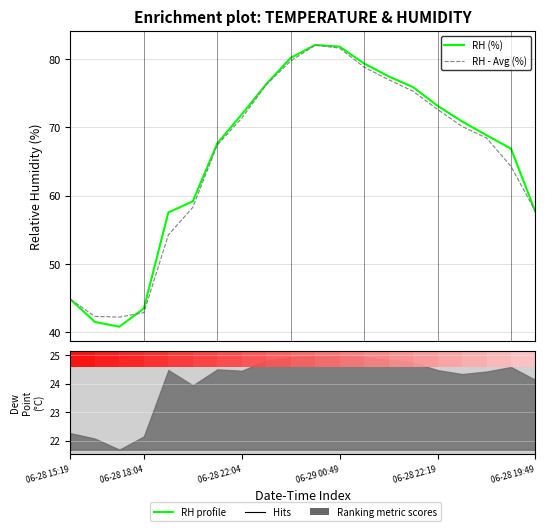

List the series in order of their peak value, highest first.

RH (%), RH - Avg (%)